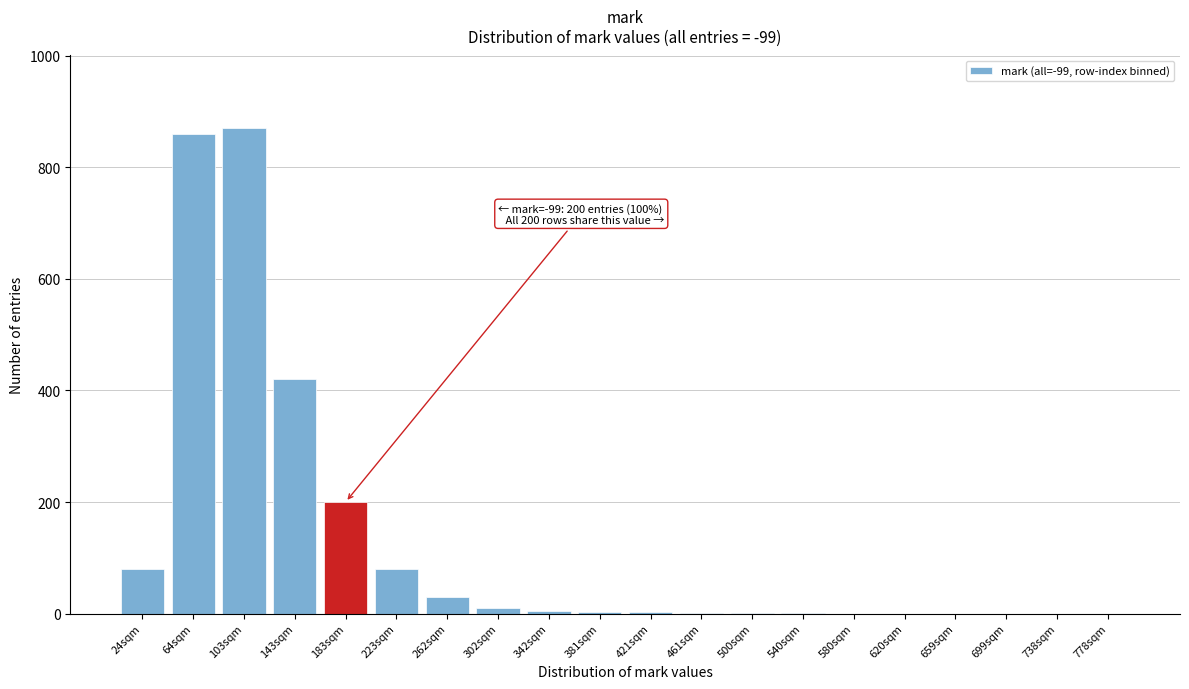

The chart shows a value of 507 at 699sqm. True or false?

False